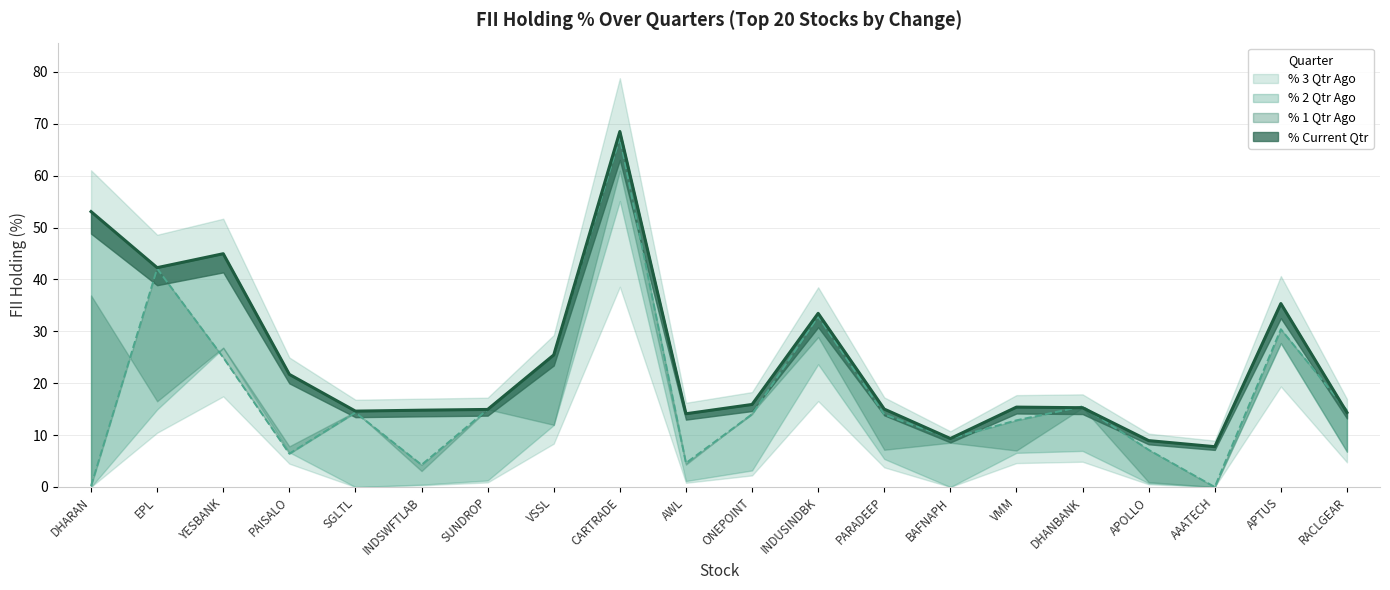

Is the value of % Current Qtr at ONEPOINT greater than the value of % 1 Qtr Ago at VMM?

Yes